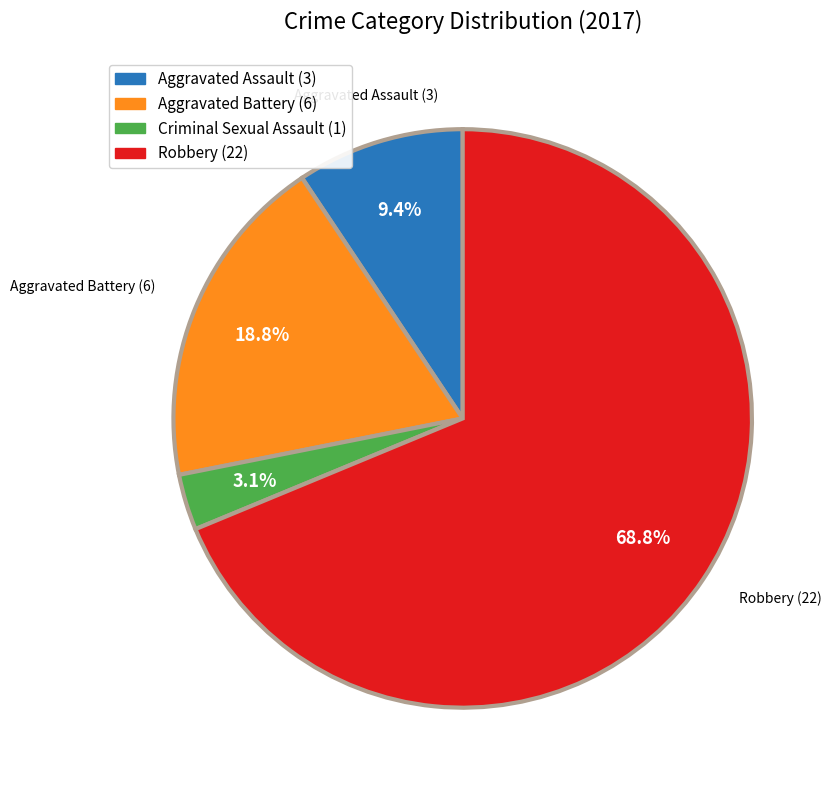

Is there any slice that represents more than half of the pie?

Yes